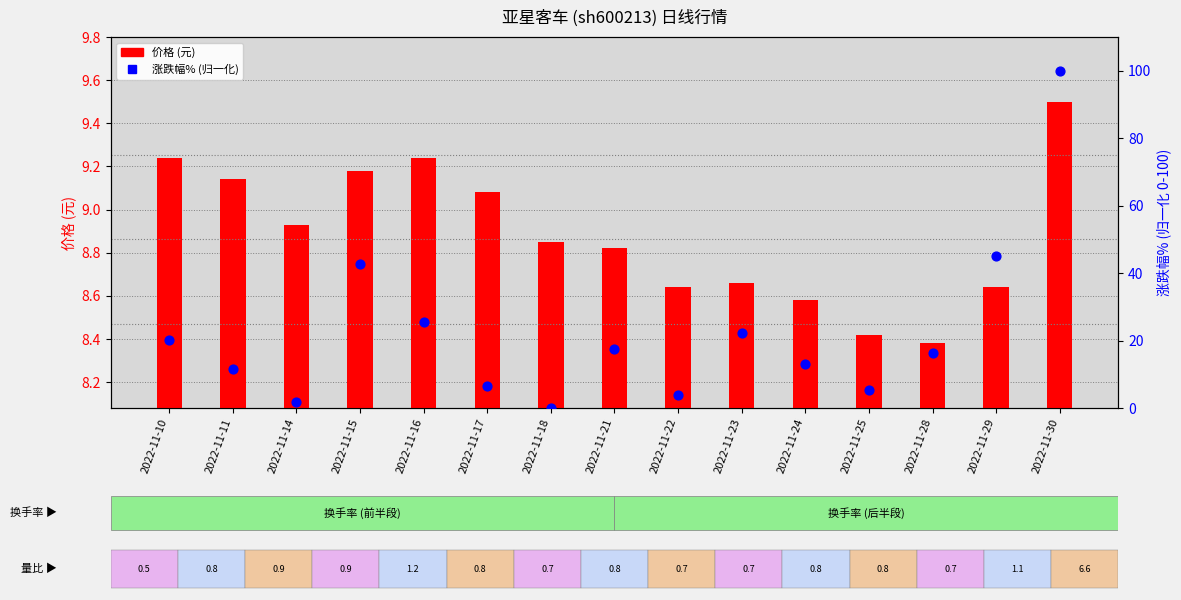

Which series reaches the minimum Y coordinate?

涨跌幅% (归一化)